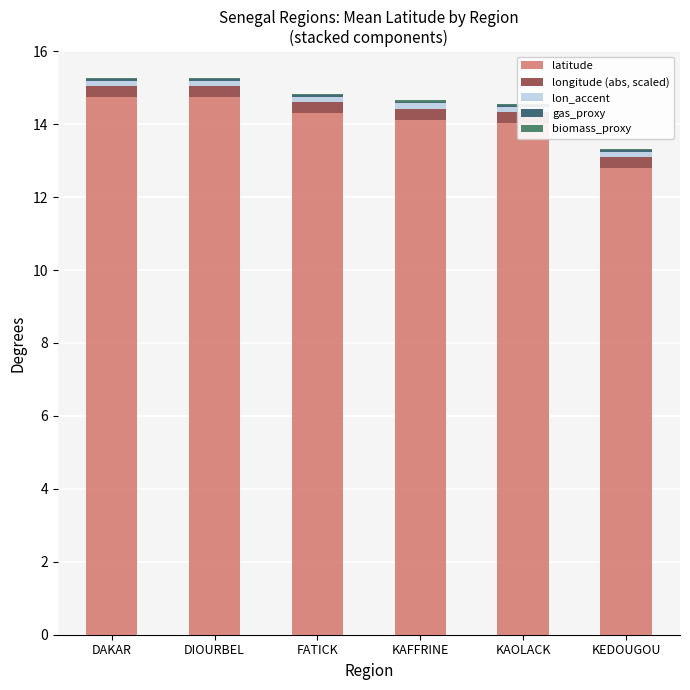

What is the difference between the latitude values at KEDOUGOU and DAKAR?

2.0